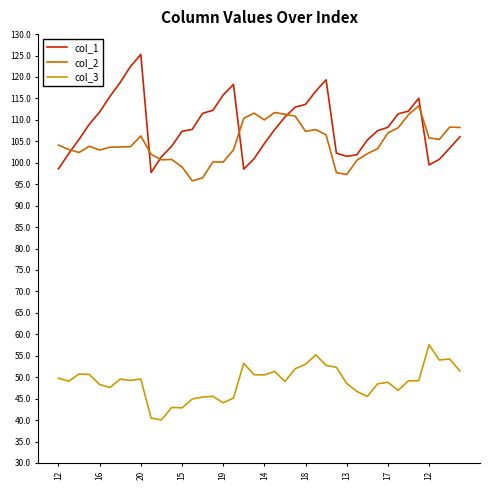

True or false: col_3 and col_2 intersect in this chart.

False